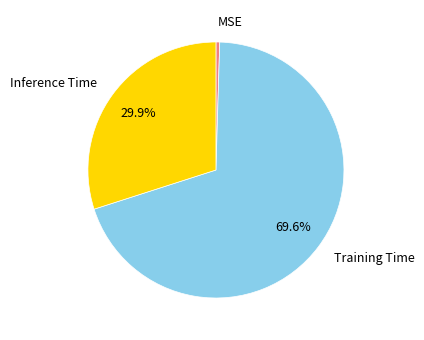

Between MSE and Training Time, which is larger?

Training Time